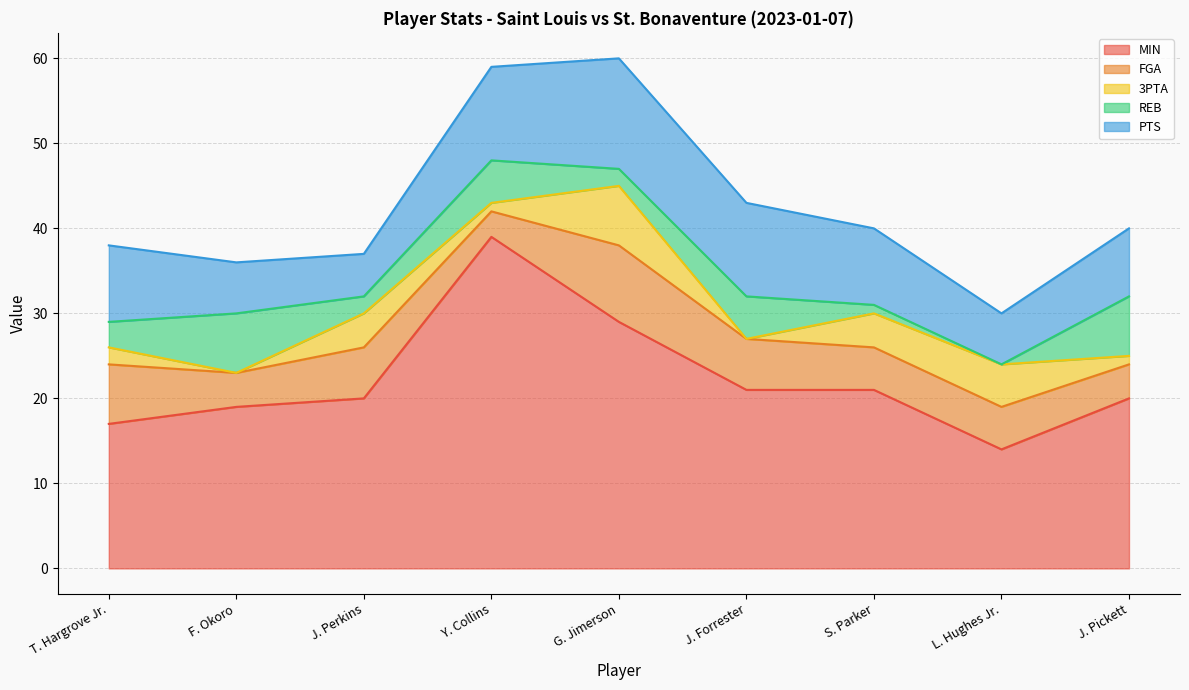

The REB series shows 7 at J. Pickett. True or false?

True